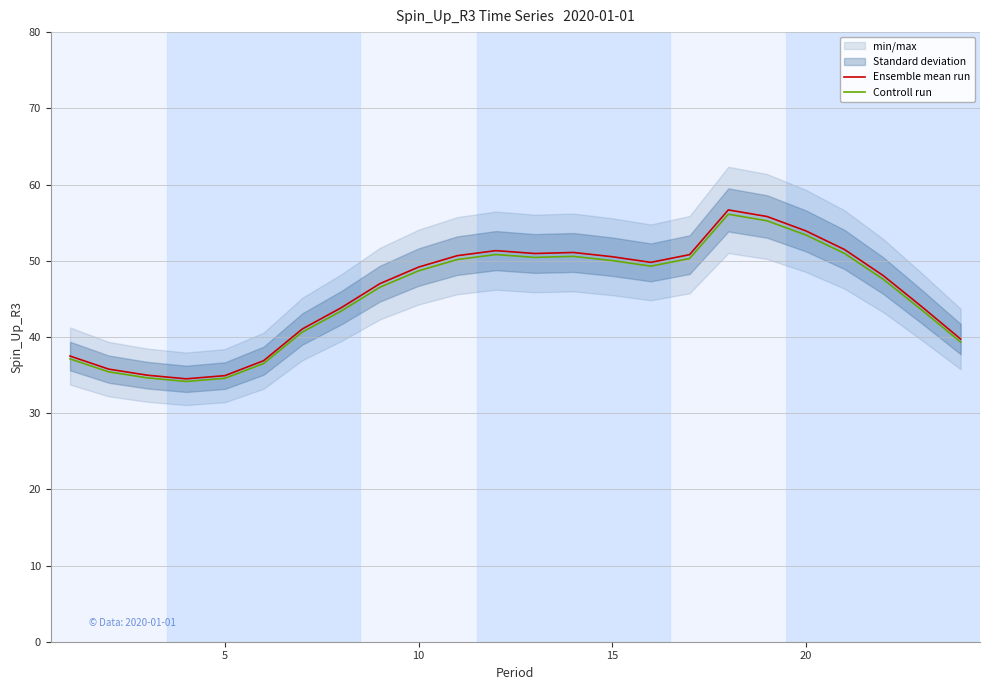

The Controll run series shows 53.4 at 20. True or false?

True